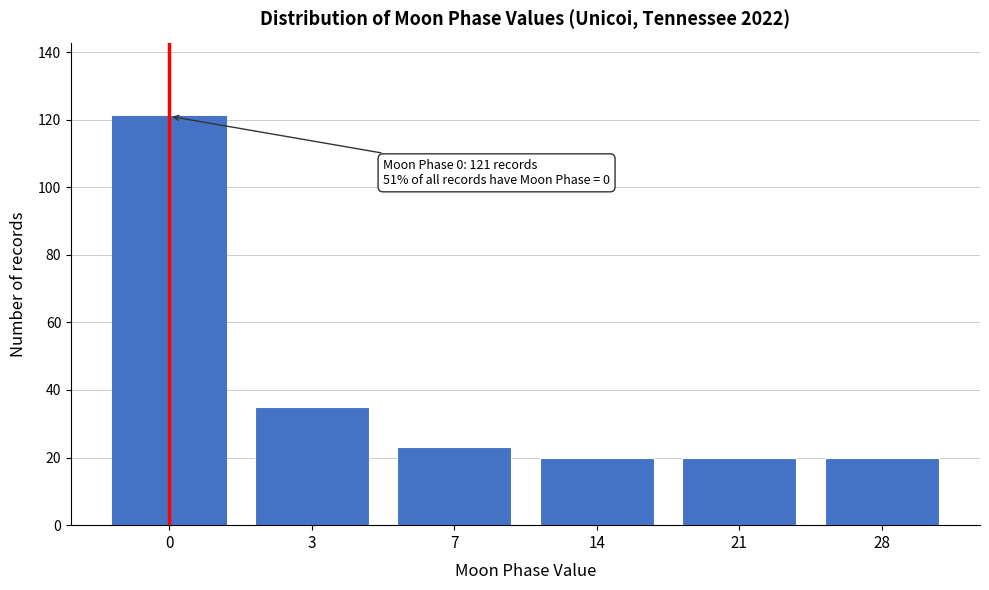

Reading left to right, transcribe all the data shown in this chart.

121	35	23	20	20	20